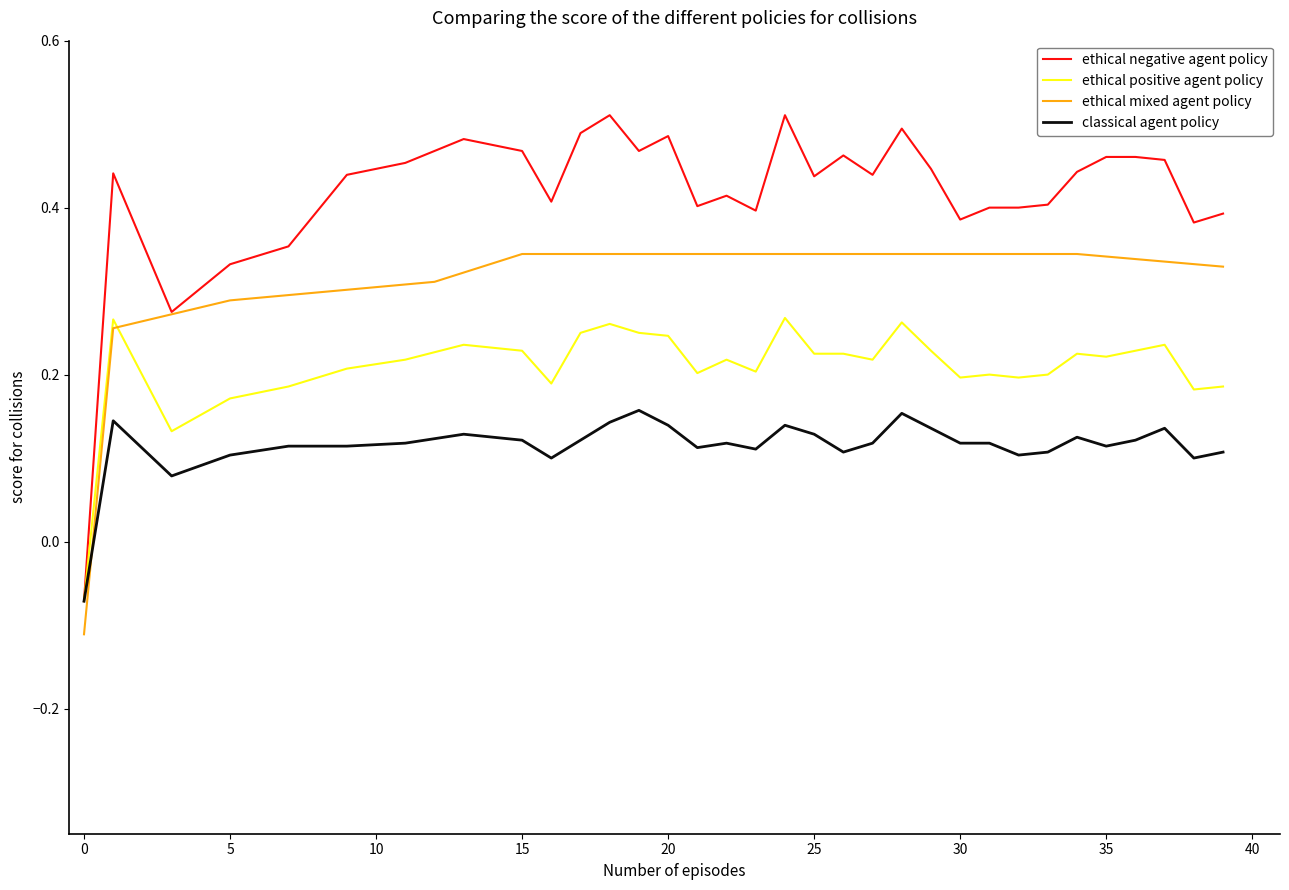

Rank the series by their maximum value, from lowest to highest.

classical agent policy, ethical positive agent policy, ethical mixed agent policy, ethical negative agent policy